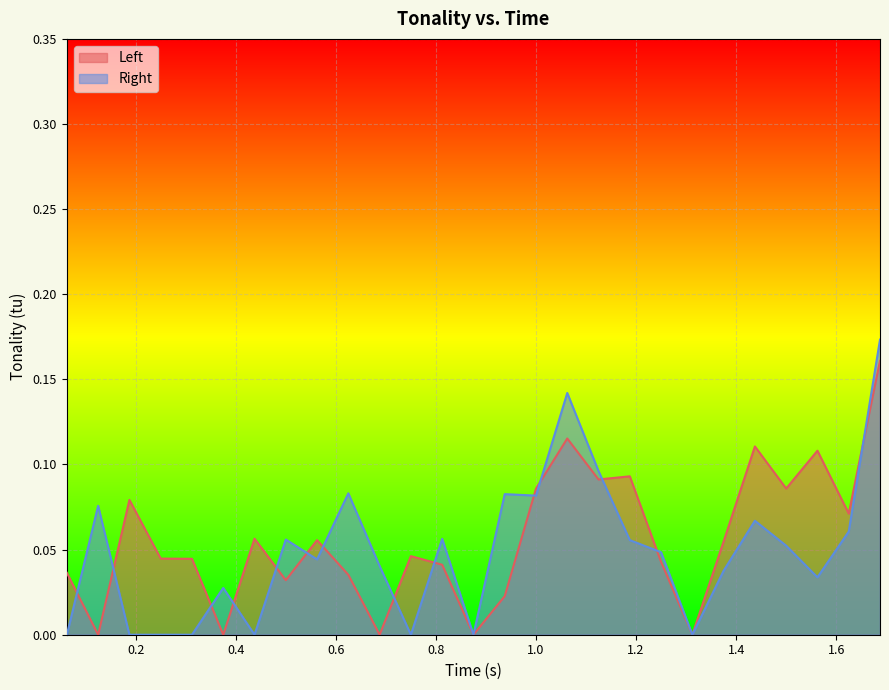

Count the Right values in the range 0 to 1.

27